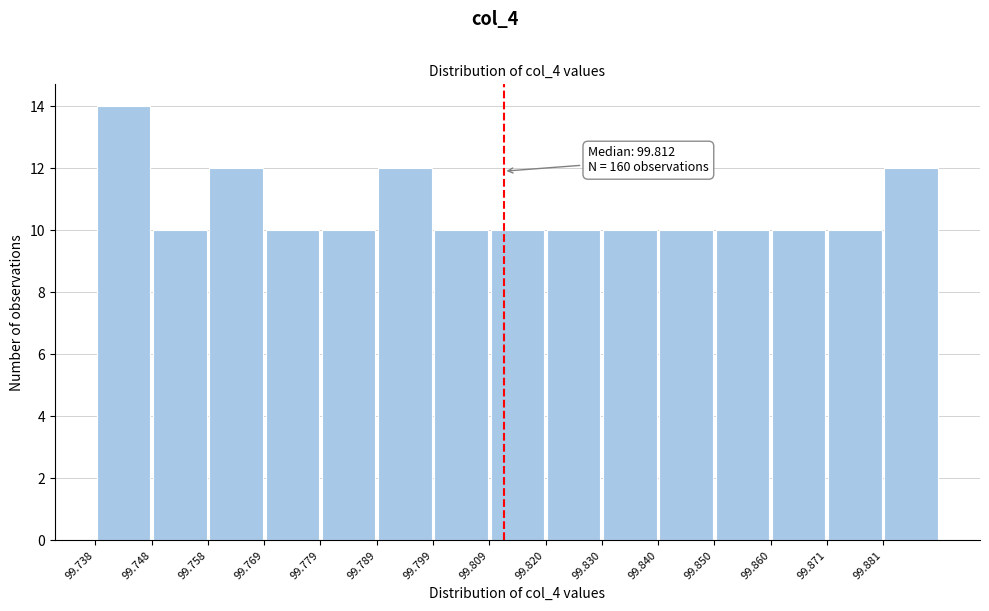

Over which range of the x-axis is the bar tallest?

99.738 to 99.748